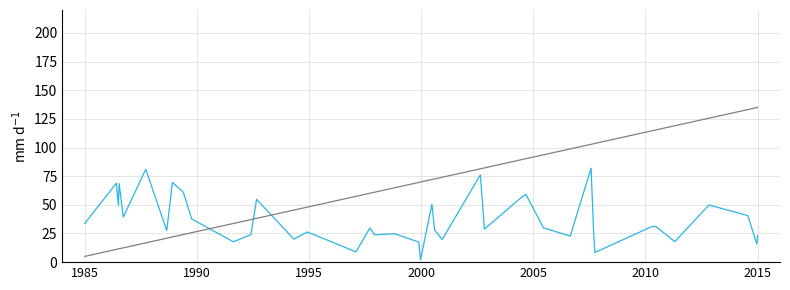

What is the greatest value displayed?

135.0